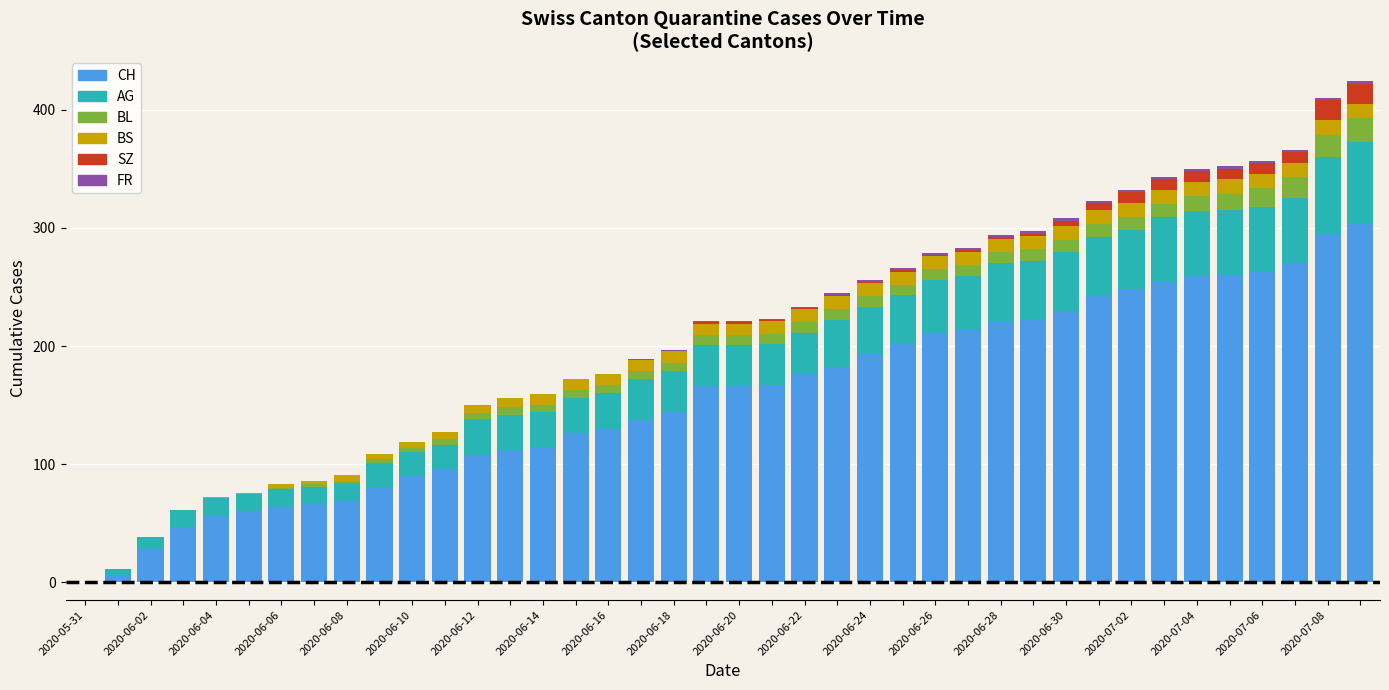

Are the bars grouped side by side (vs. stacked)?

No